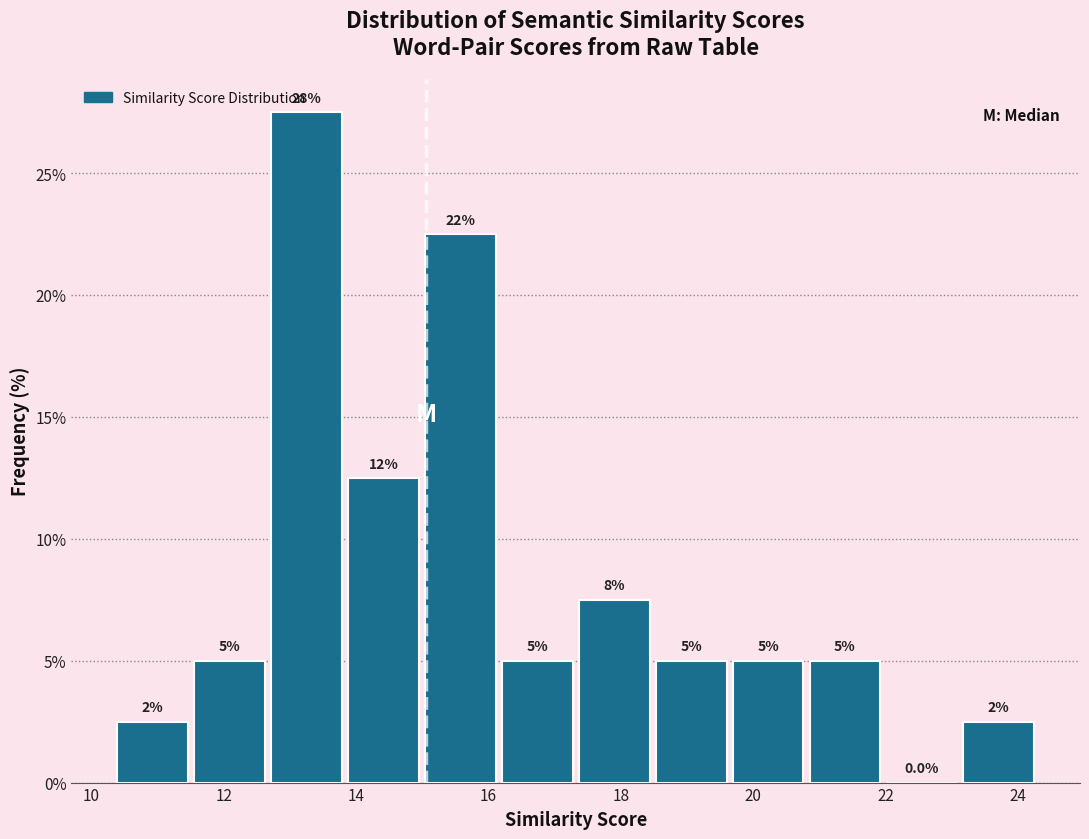

Which range on the x-axis has the tallest bar?

12.6 to 13.8